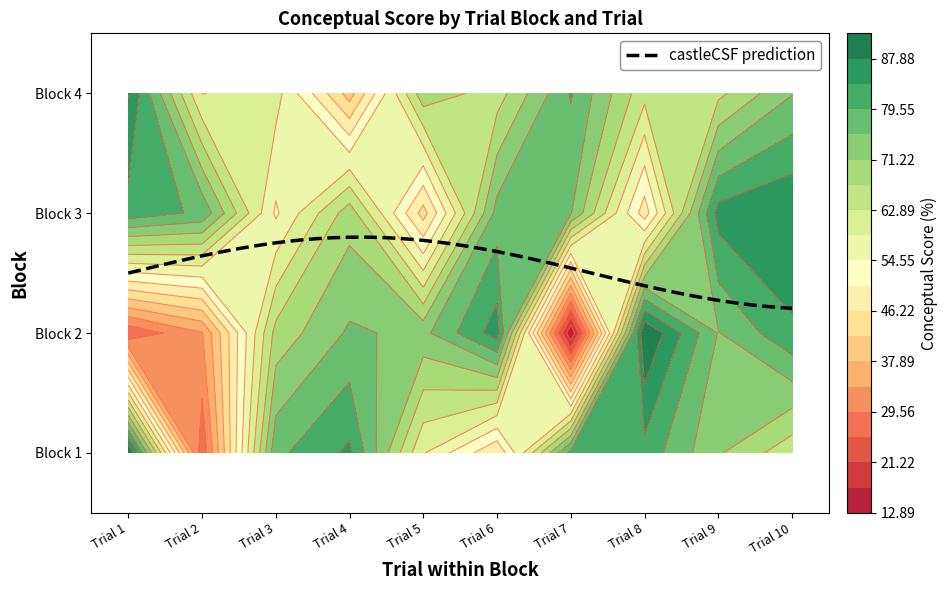

At Trial 3, list the series in order from largest to smallest.

1, 2, 4, 3